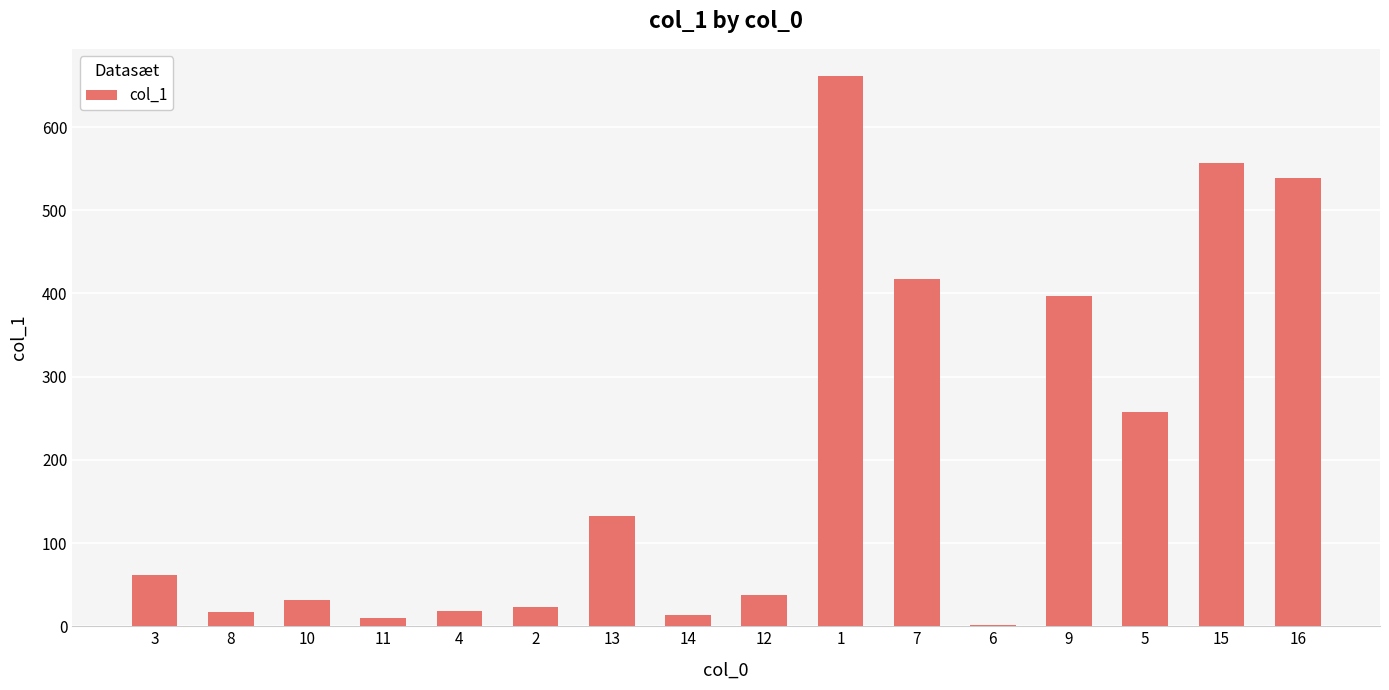

Count the number of categories in the chart.

16